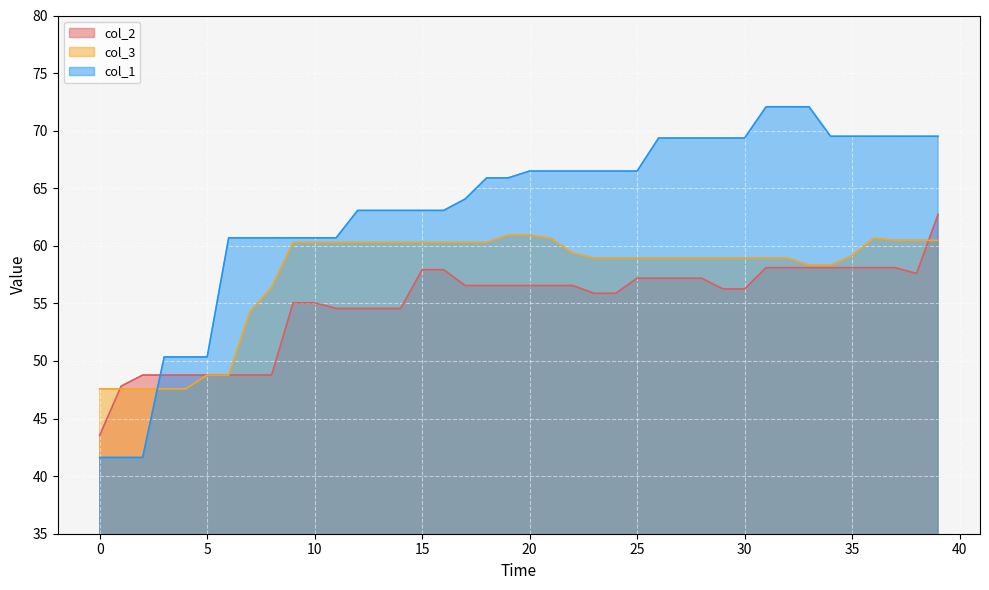

What is the sum of all col_1 values?

2530.4